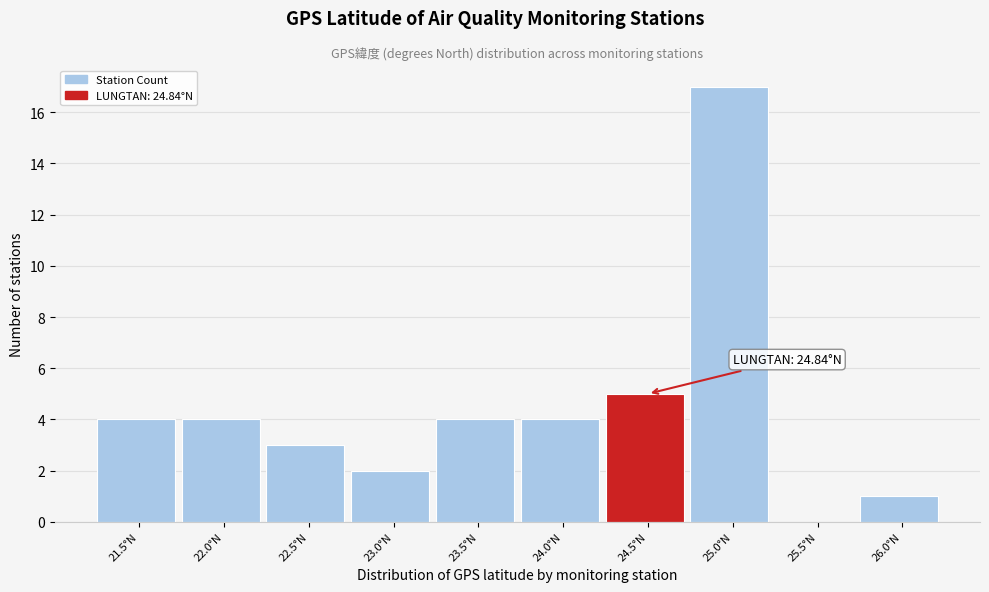

Reading left to right, list all the values displayed in this chart.

21.5°N=4	22.0°N=4	22.5°N=3	23.0°N=2	23.5°N=4	24.0°N=4	24.5°N=5	25.0°N=17	25.5°N=0	26.0°N=1